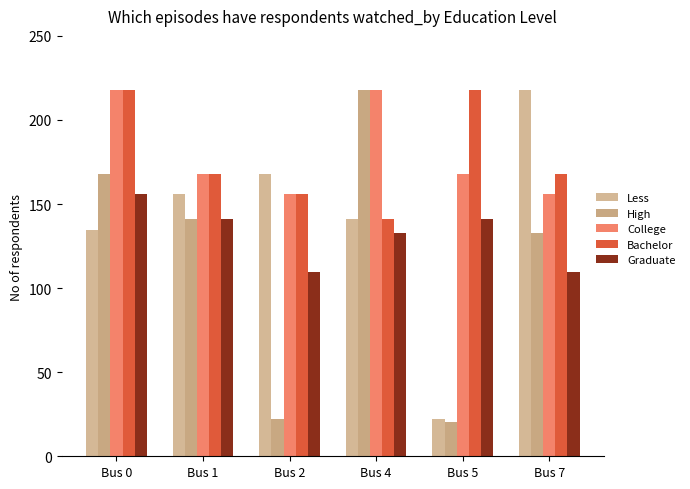

What is the value of the High bar at the 6th from the left?

133.0